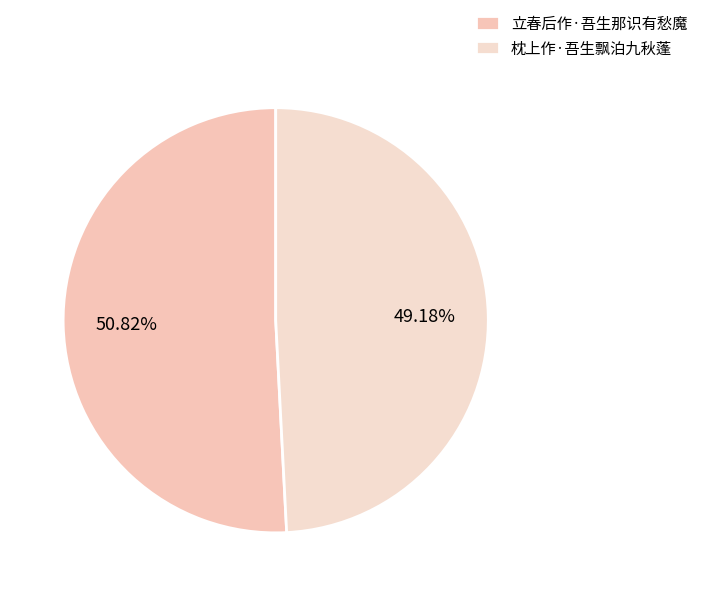

Does 立春后作·吾生那识有愁魔 represent more than half of the total?

Yes